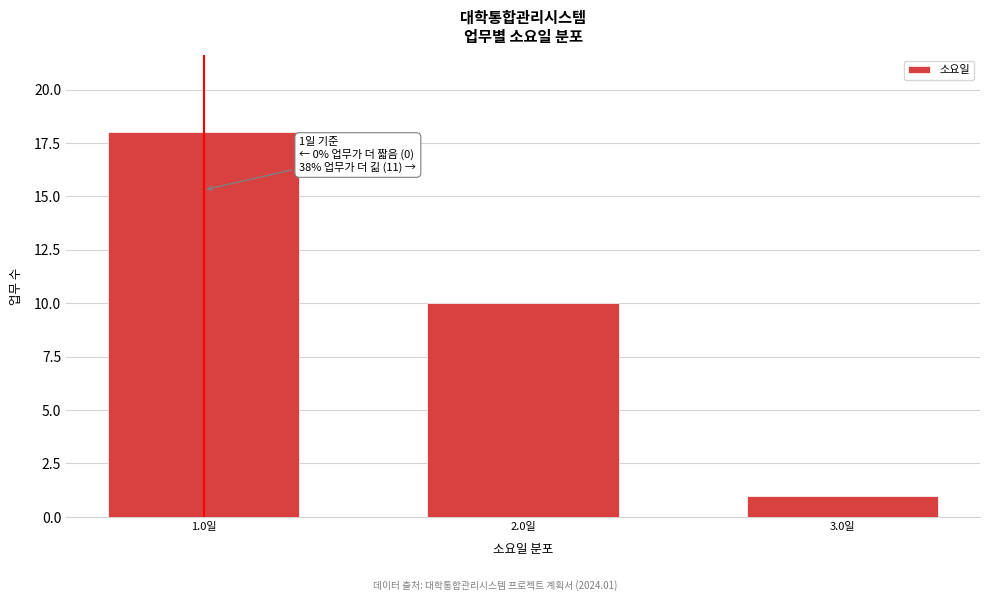

Reading left to right, list all the values displayed in this chart.

1.0일=18	2.0일=10	3.0일=1